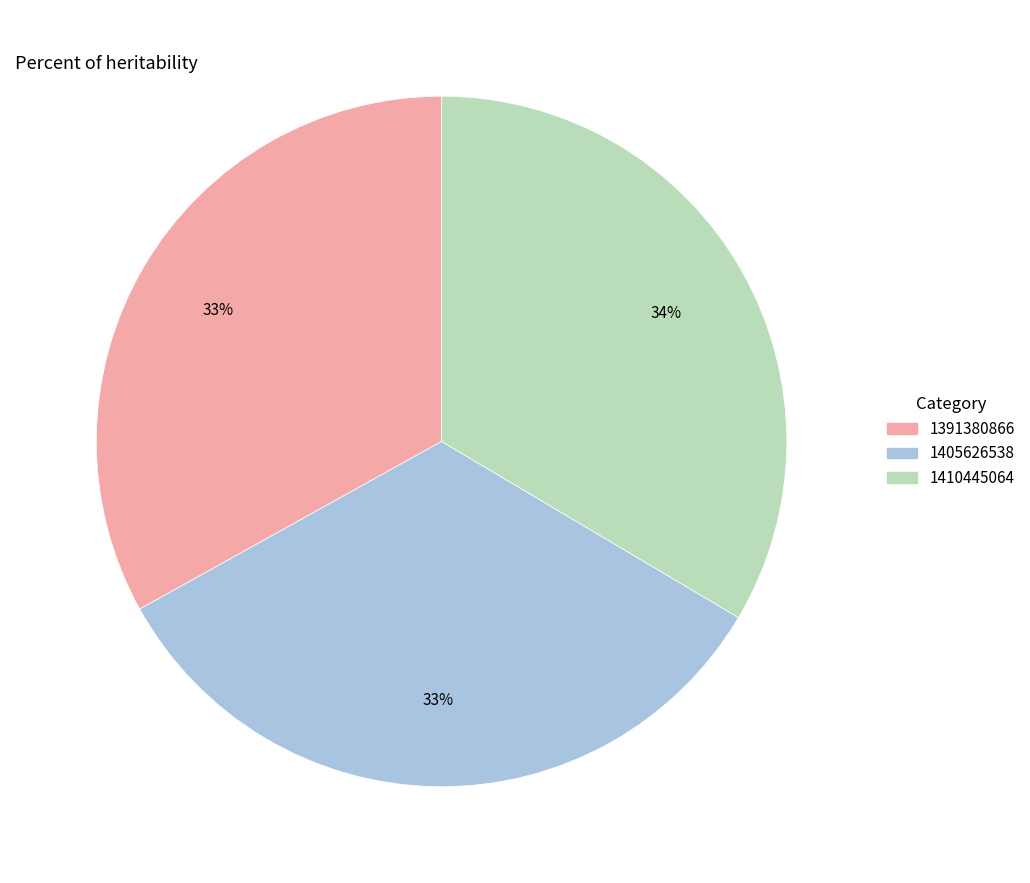

Does any single category account for the majority?

No